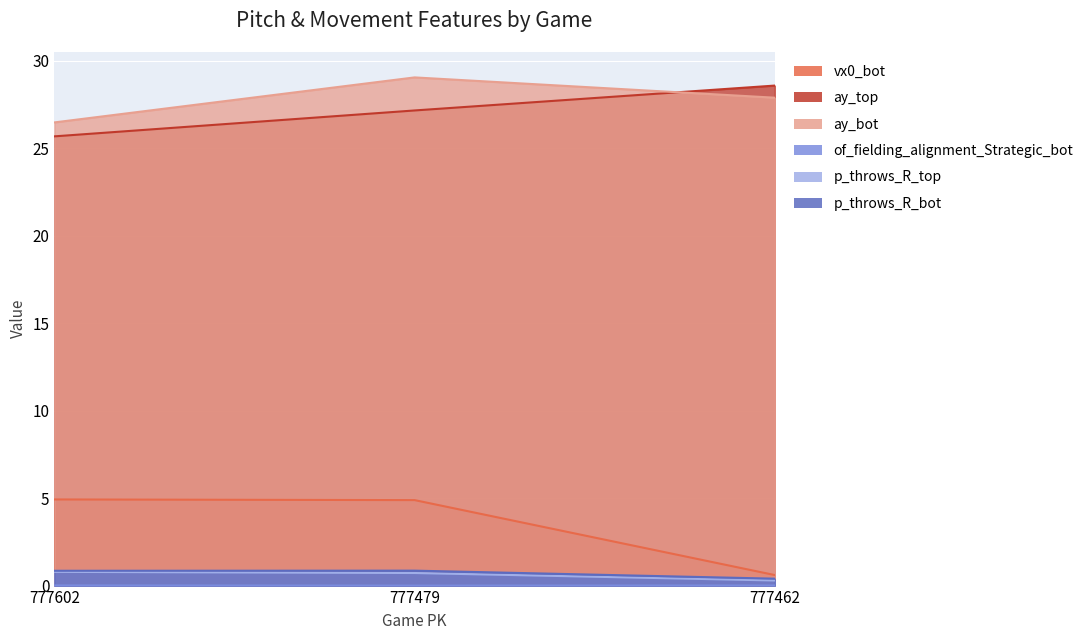

Reading left to right, extract all data points from this chart.

vx0_bot: 777602=4.9	777479=4.9	777462=0.6
ay_top: 777602=25.7	777479=27.2	777462=28.6
ay_bot: 777602=26.5	777479=29.1	777462=27.9
of_fielding_alignment_Strategic_bot: 777602=0.0	777479=0.0	777462=0.0
p_throws_R_top: 777602=0.8	777479=0.7	777462=0.3
p_throws_R_bot: 777602=0.8	777479=0.9	777462=0.4